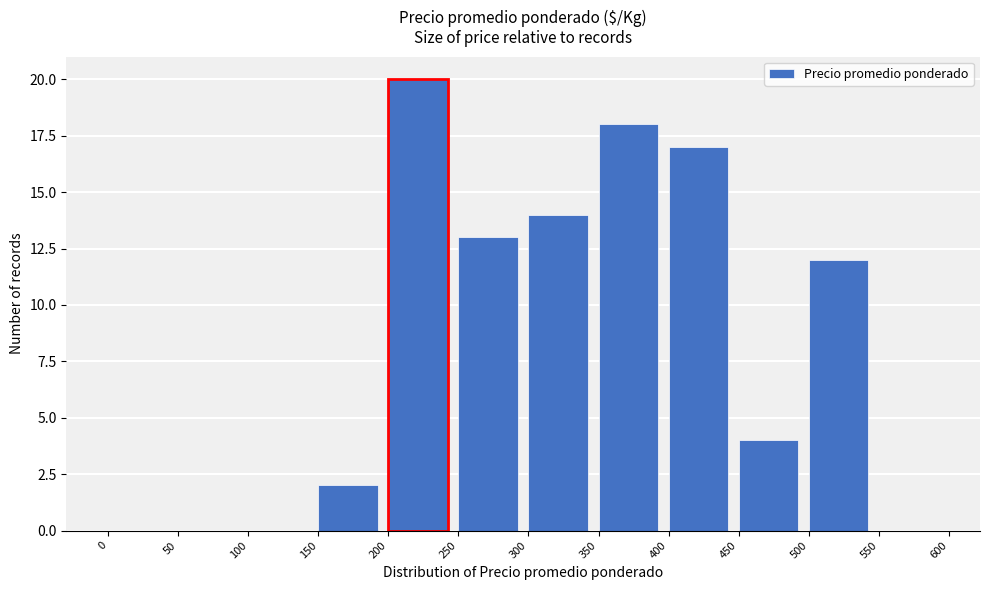

Reading left to right, transcribe this chart: for each bar, give the range it covers on the x-axis and its height. The values are not printed on the chart, so give them approximately, as read against the axis.

0 to 50: 0
50 to 100: 0
100 to 150: 0
150 to 200: 2
200 to 250: 20
250 to 300: 13
300 to 350: 14
350 to 400: 18
400 to 450: 17
450 to 500: 4
500 to 550: 12
550 to 600: 0